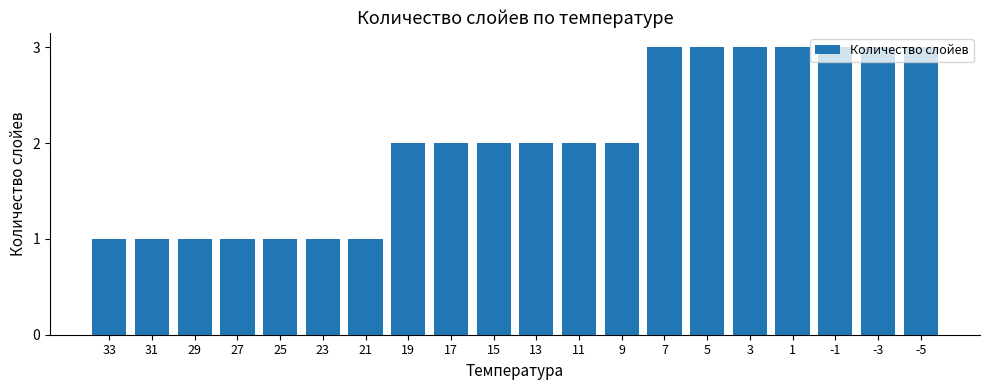

What value does the data have at 17?

2